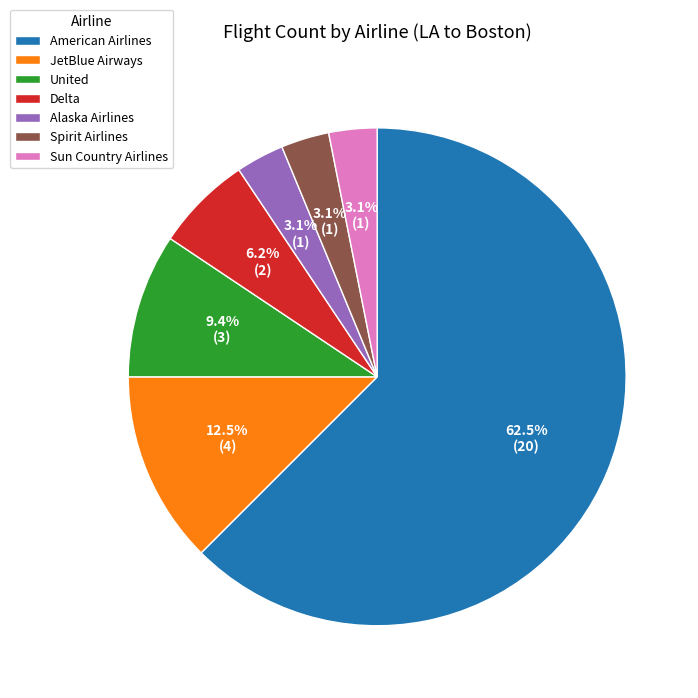

How many slices are in this pie chart?

7